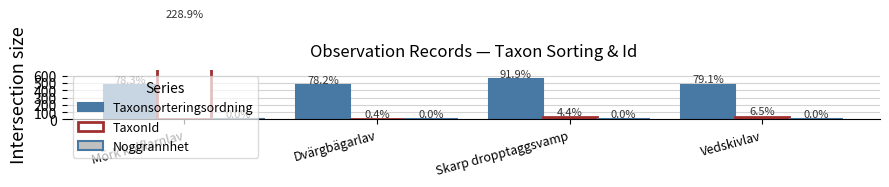

Which series has the widest spread of values?

TaxonId